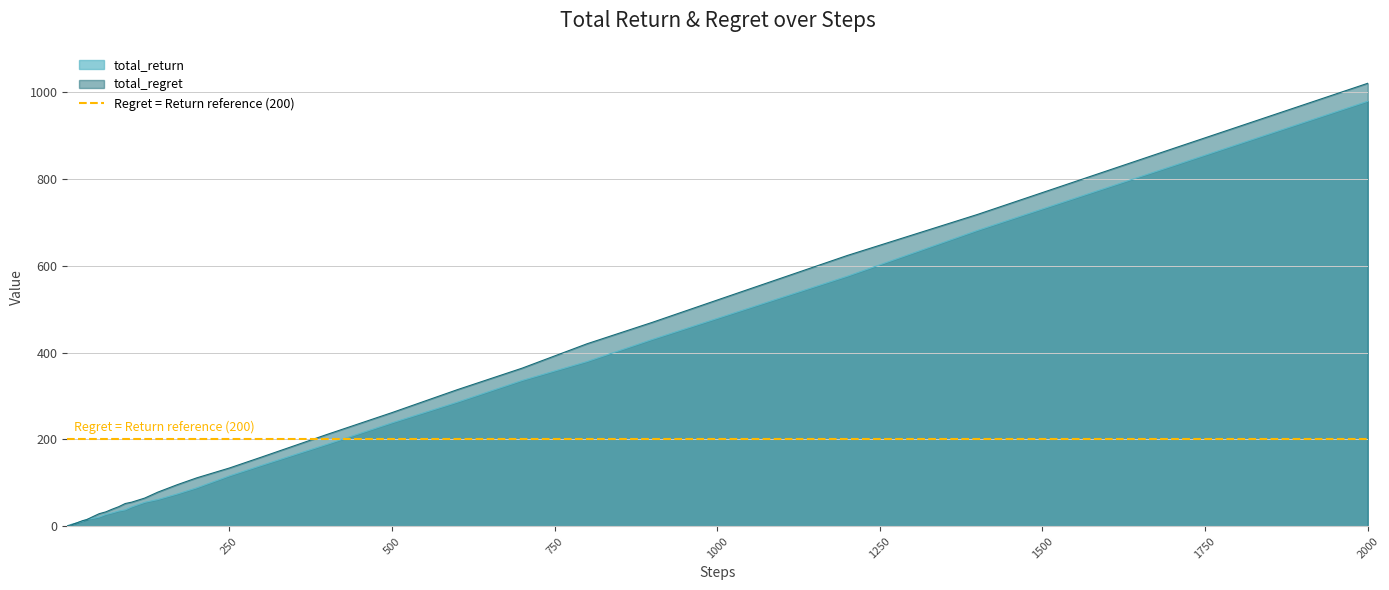

What is the greatest value displayed?

1020.7